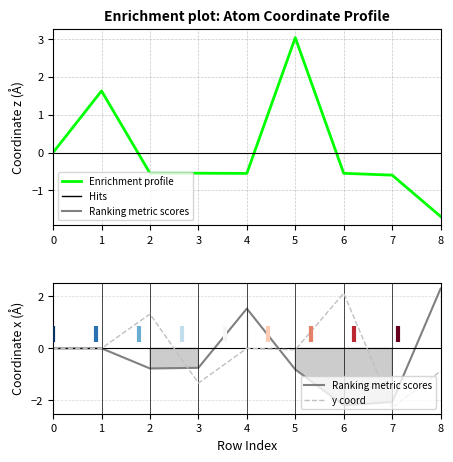

True or false: Enrichment profile and y coord intersect in this chart.

True